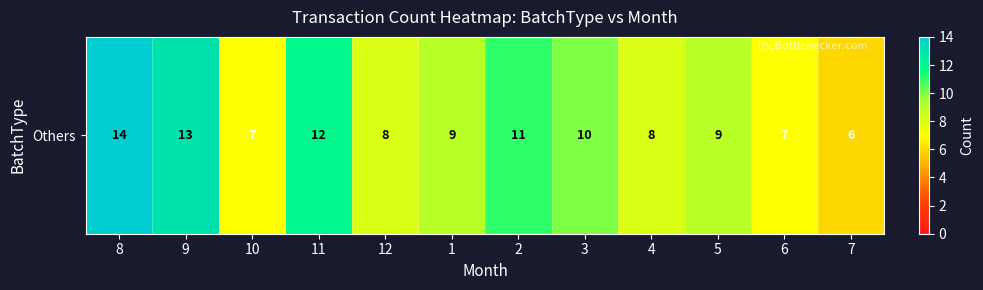

True or false: the data shows 13 at 9.

True